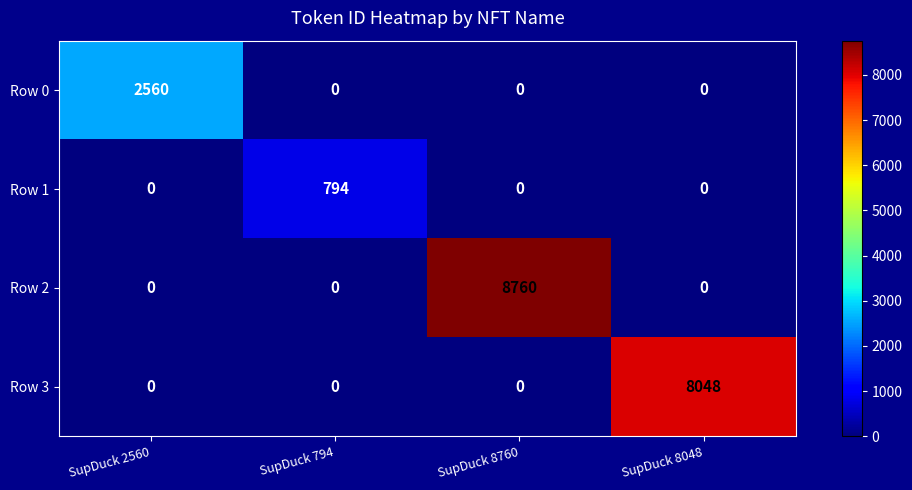

How many Row 2 values are between 0 and 8760?

4